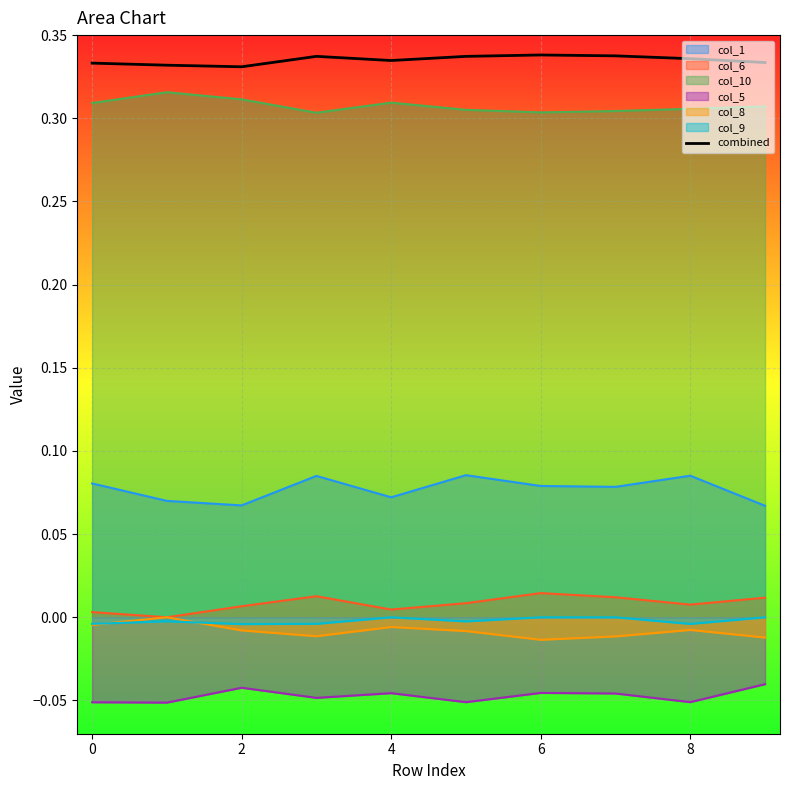

True or false: col_1 and combined cross at least once.

False